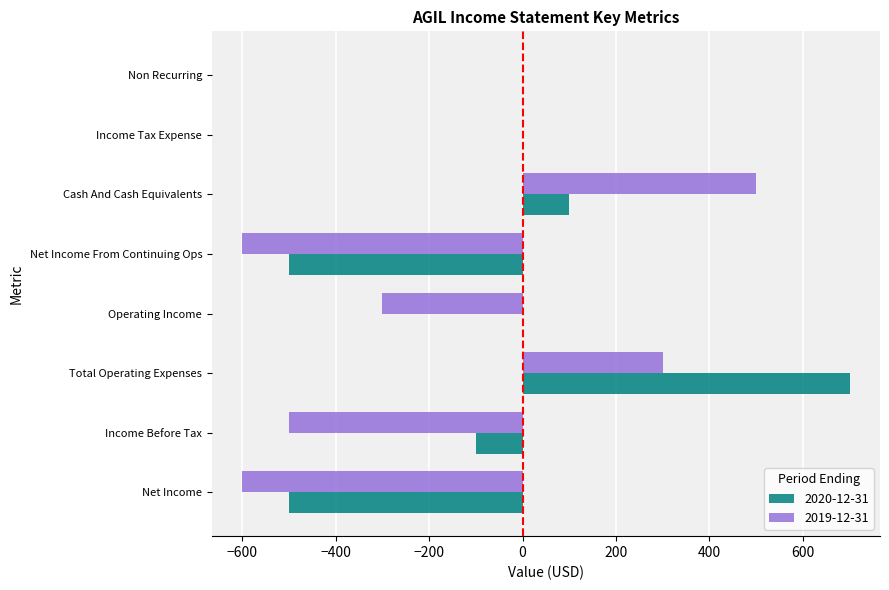

Count the number of data series in this chart.

2